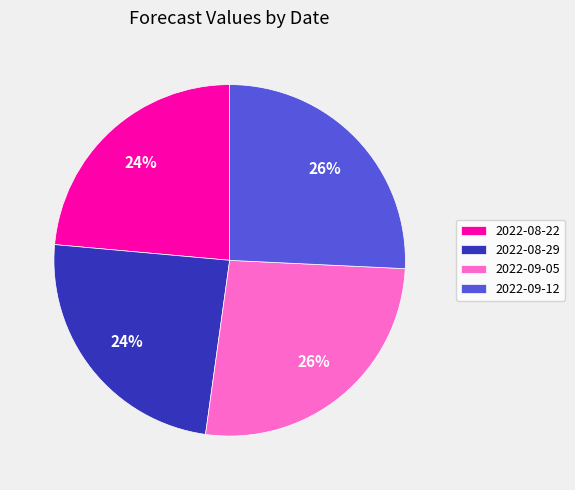

The 2022-09-05 slice represents 26% of the pie. True or false?

True